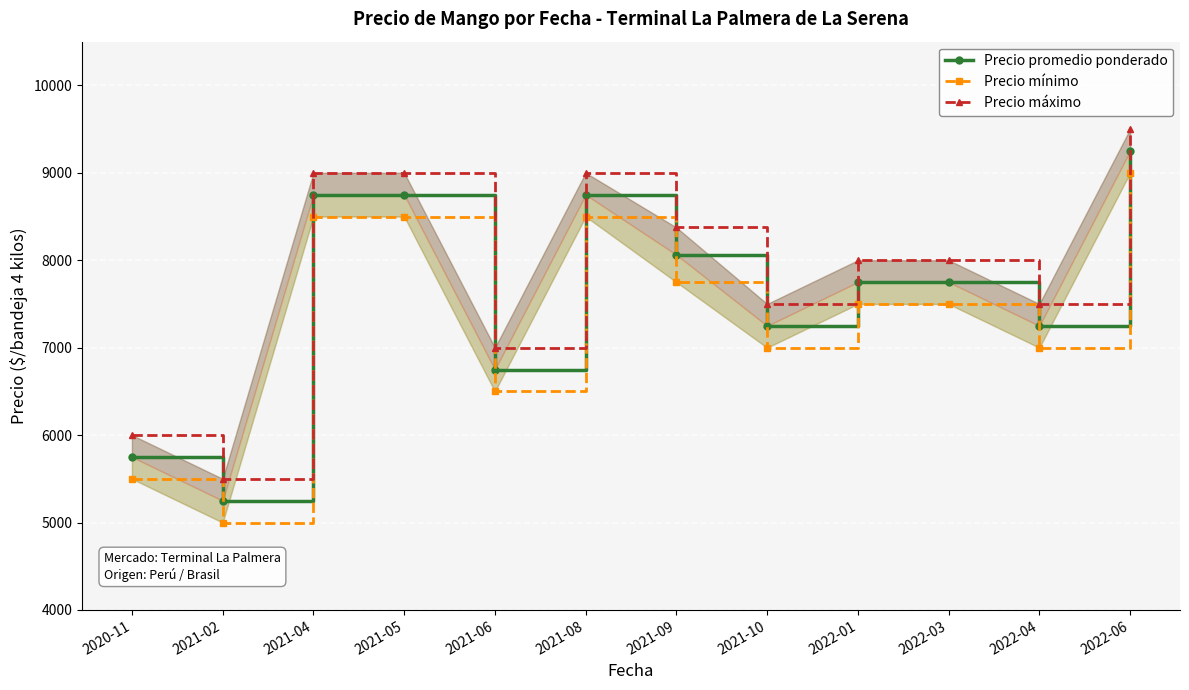

True or false: Precio promedio ponderado and Precio máximo intersect in this chart.

False